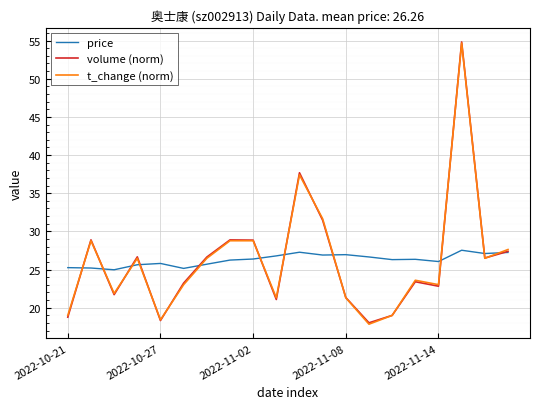

What is the maximum value shown in the chart?

54.8